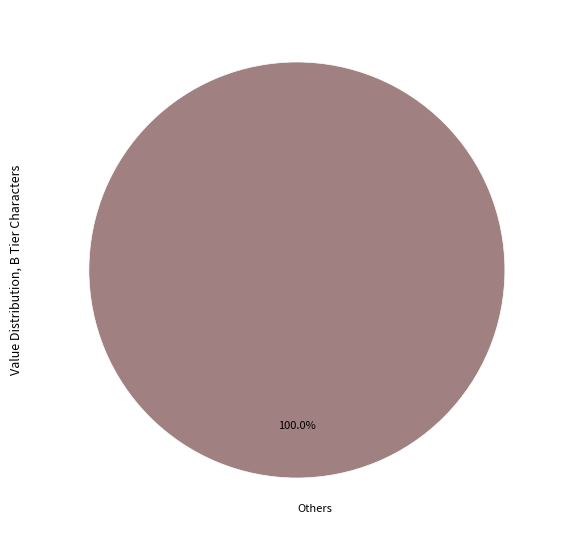

Is there a majority slice in this chart?

Yes